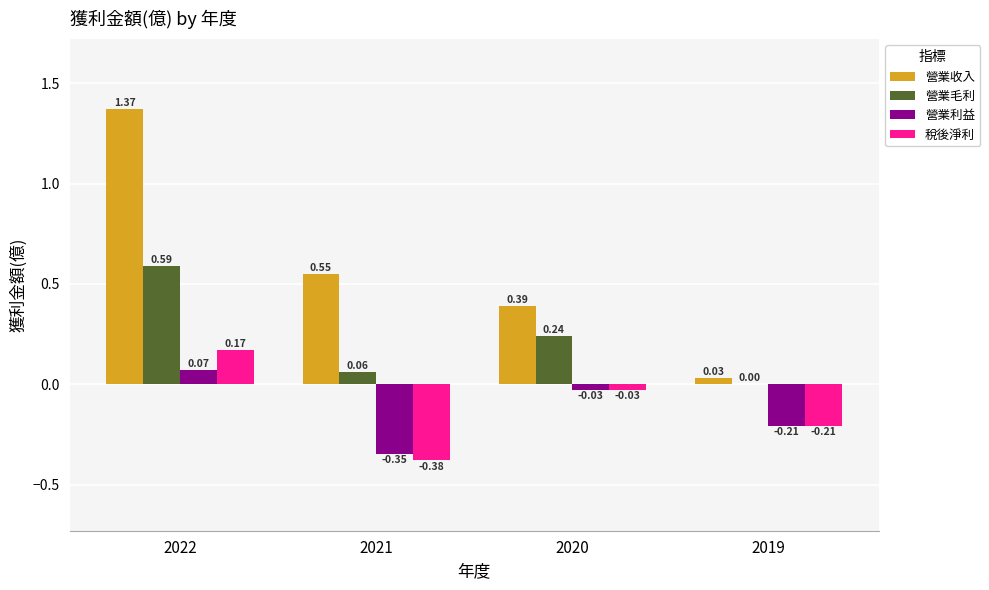

At which category is the sum across all series the highest?

2022